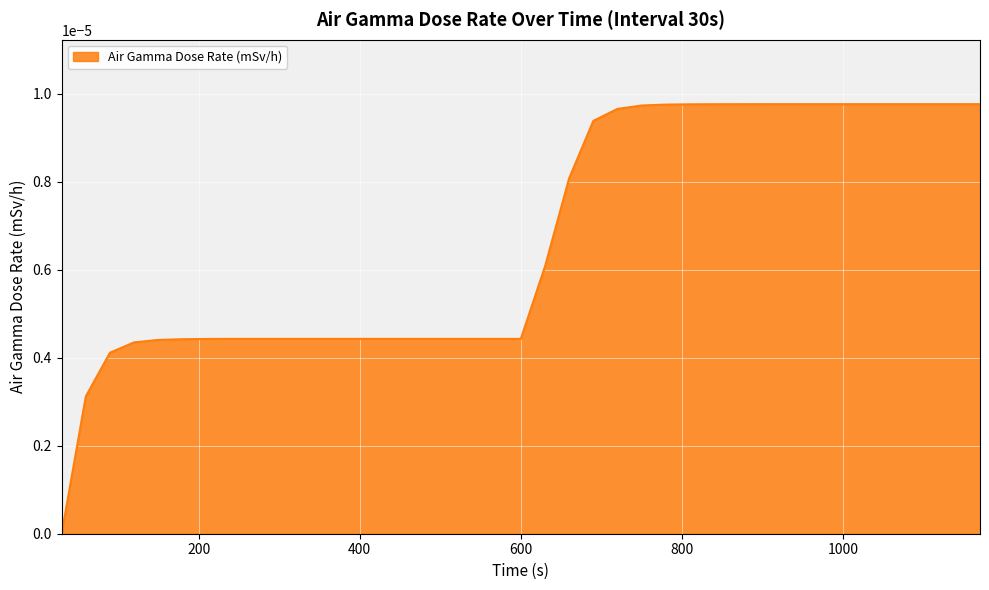

Rank the categories by value from highest to lowest.

930, 900, 960, 990, 1020, 1050, 1080, 1110, 1140, 1170, 870, 840, 810, 780, 750, 720, 690, 660, 630, 240, 270, 300, 330, 360, 390, 420, 450, 480, 510, 540, 570, 600, 210, 180, 150, 120, 90, 60, 30